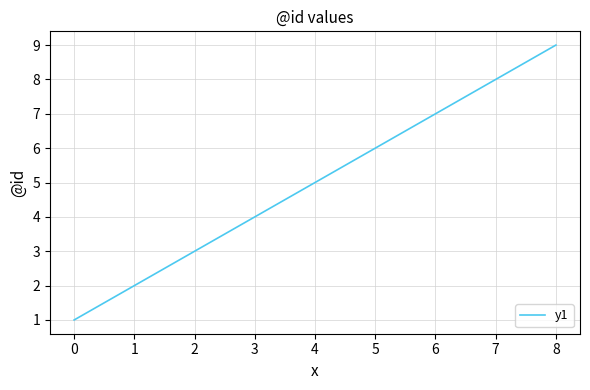

Is it true that the value at 3 is 8?

False